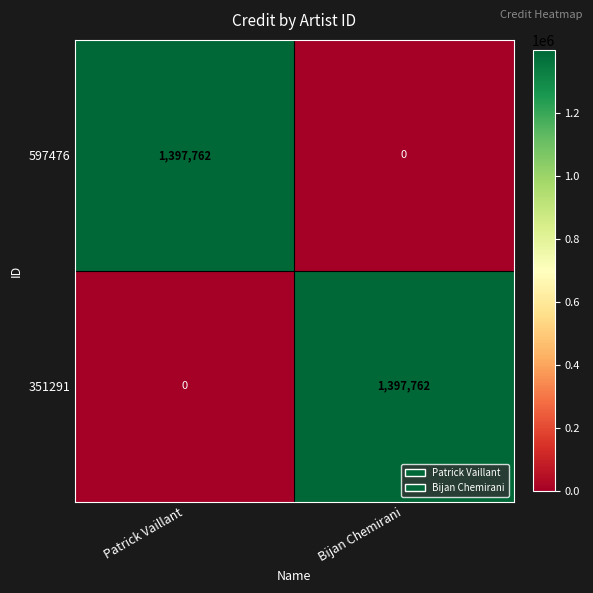

What is the total value across all series at Bijan Chemirani?

1397762